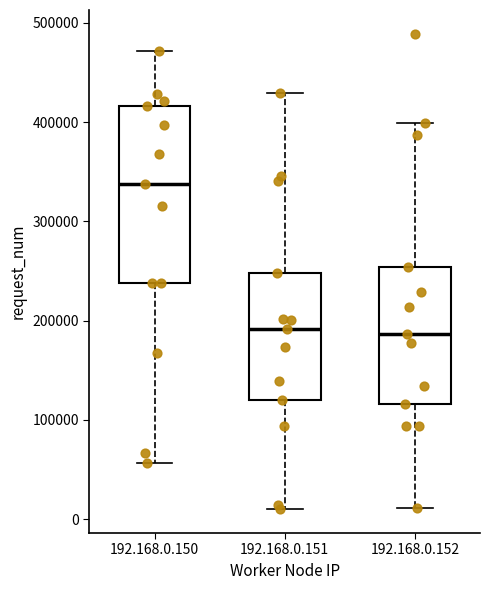

Reading left to right, read every box against the y-axis: the position of its median line, the range the box covers, and the ends of its whiskers. The values are not printed on the chart, so give them approximately, as read against the axis.

192.168.0.150: median 340000, box 240000 to 420000, whiskers 60000 to 470000
192.168.0.151: median 190000, box 120000 to 250000, whiskers 10000 to 430000
192.168.0.152: median 190000, box 120000 to 250000, whiskers 10000 to 400000